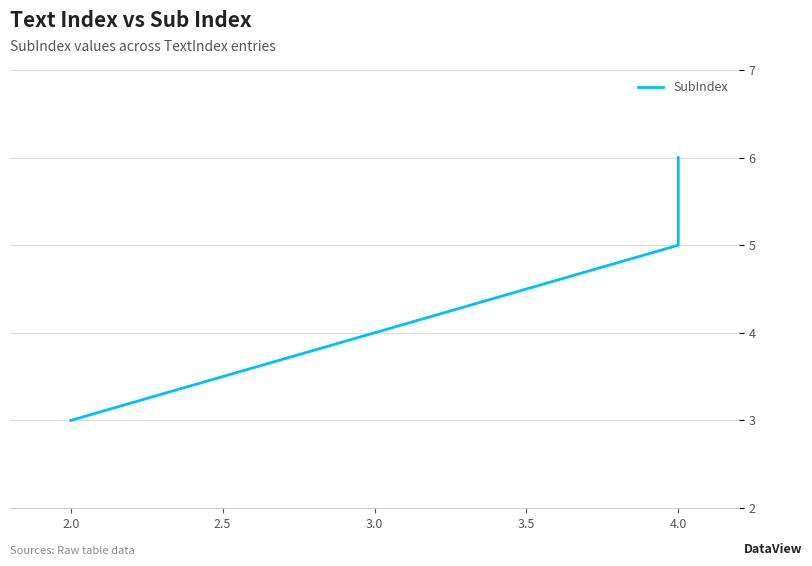

What is the value of the 3rd point from the left?

6